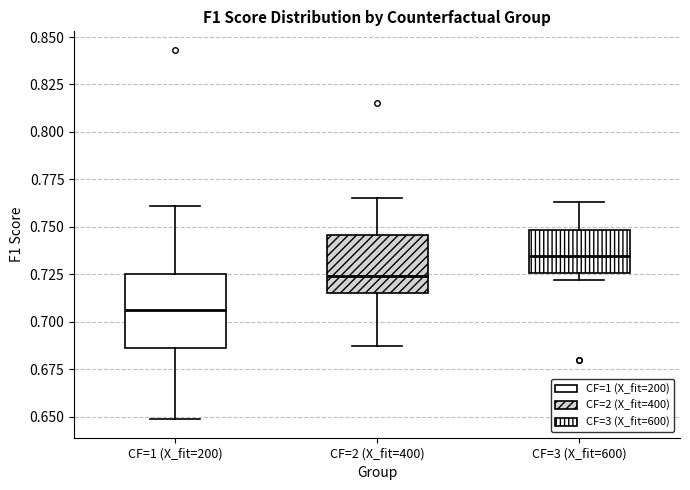

Reading left to right, transcribe this box plot: for each box, give where its median line is, the range the box spans, and where its two whiskers end, as read against the y-axis. The values are not printed on the chart, so give them approximately, as read against the axis.

CF=1 (X_fit=200): median 0.705, box 0.685 to 0.725, whiskers 0.650 to 0.760
CF=2 (X_fit=400): median 0.725, box 0.715 to 0.745, whiskers 0.685 to 0.765
CF=3 (X_fit=600): median 0.735, box 0.725 to 0.750, whiskers 0.720 to 0.765